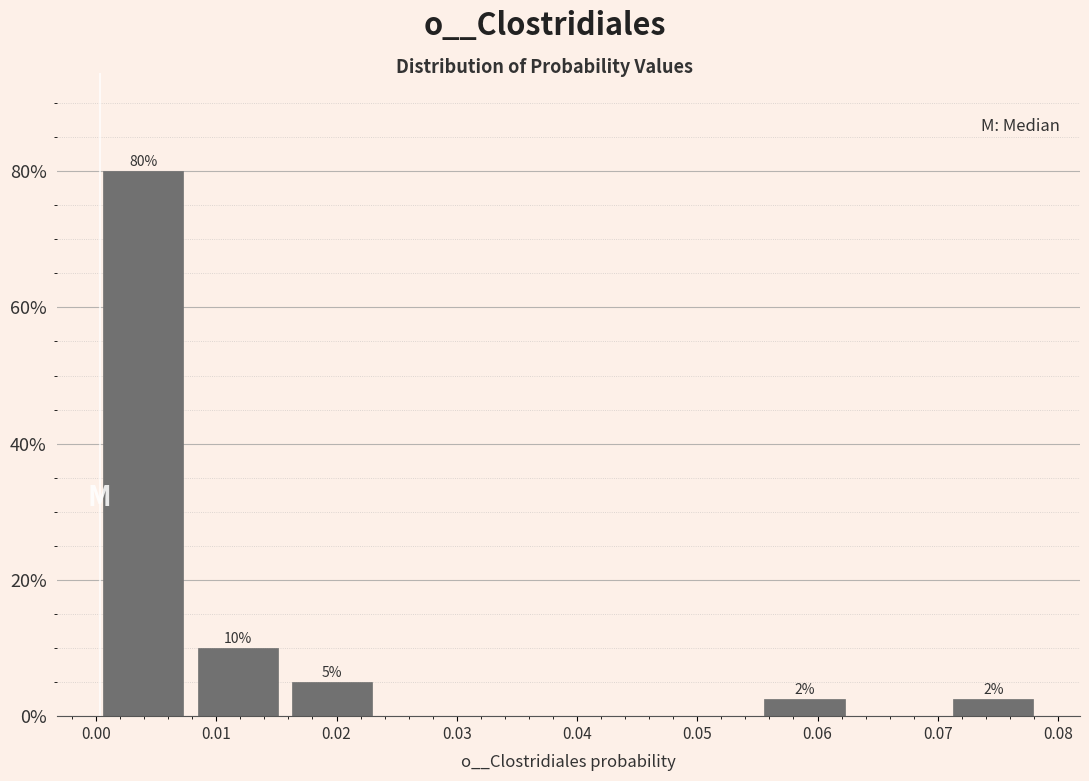

Over which range of the x-axis is the bar tallest?

0.000 to 0.008